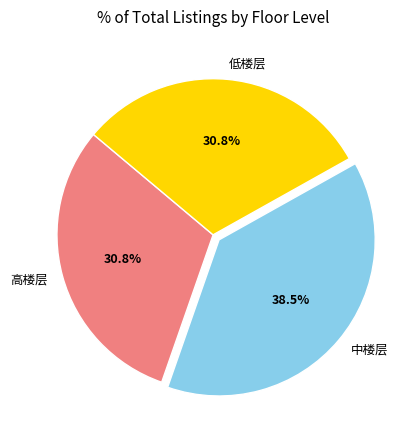

What portion of the pie excludes 低楼层?

69.2%